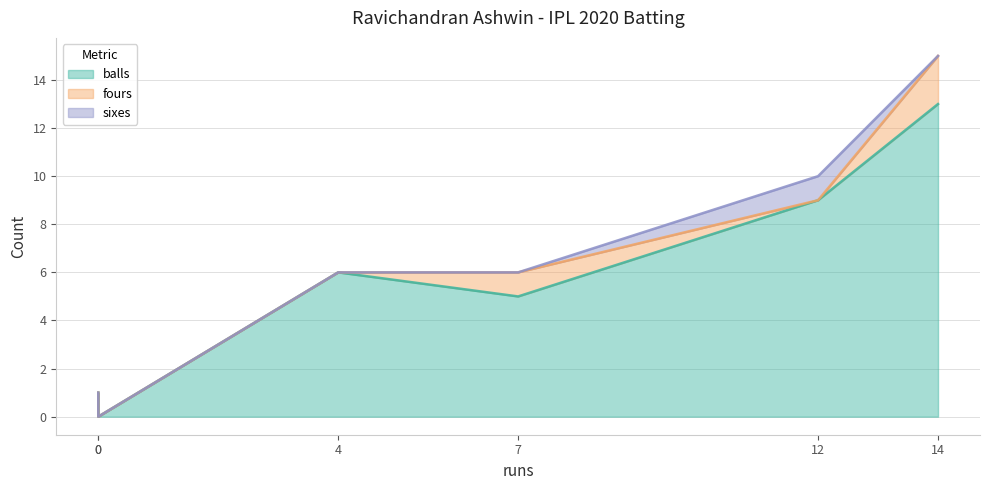

How many lines are shown in the chart?

3